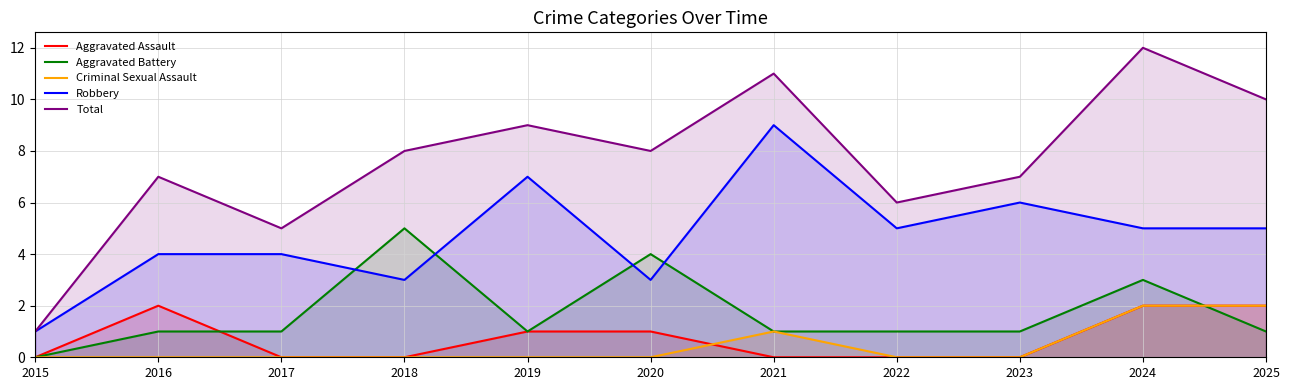

What is the maximum value shown in the chart?

12